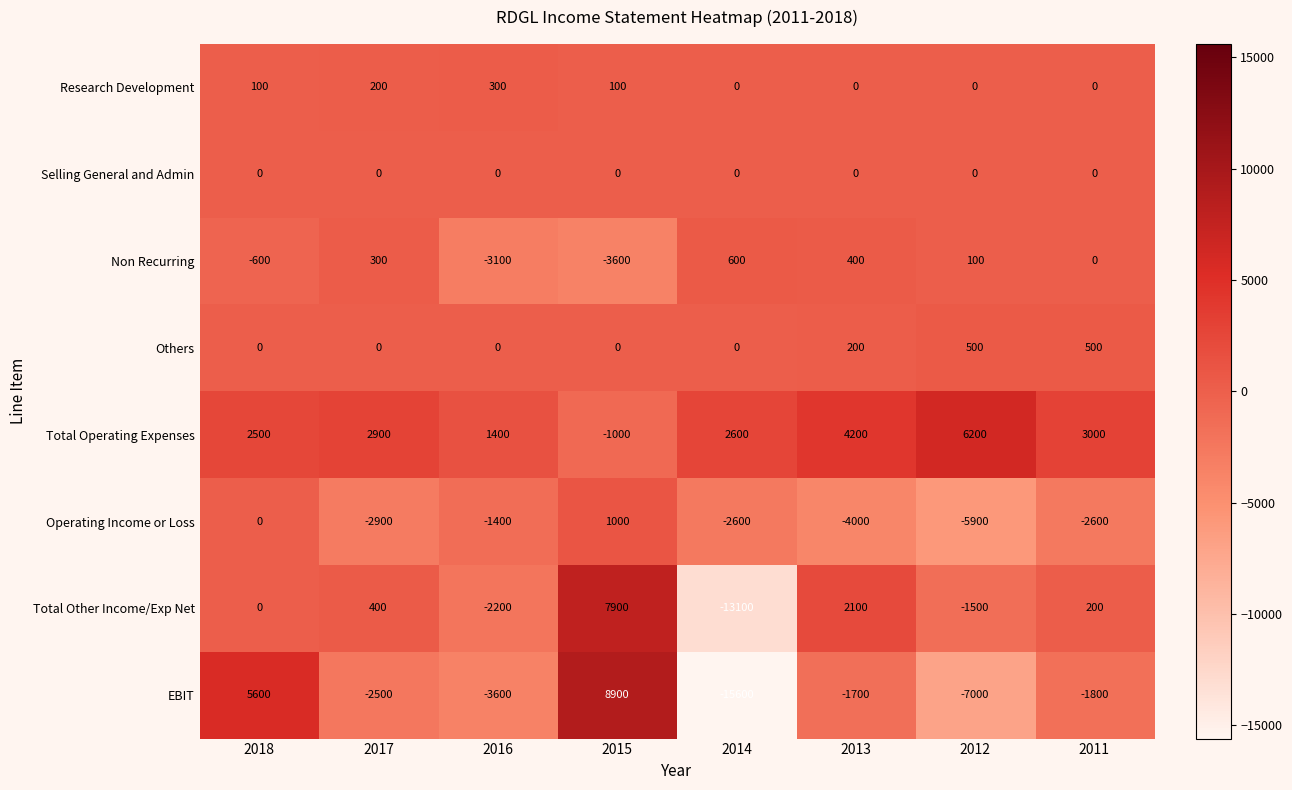

Which series has the largest total across all categories?

Total Operating Expenses